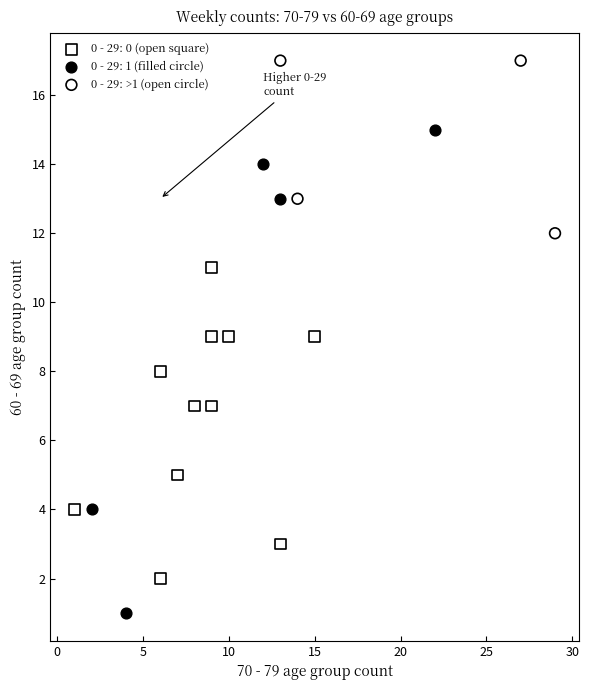

Which series has the largest Y range (max minus min)?

0 - 29: 1 (filled circle)